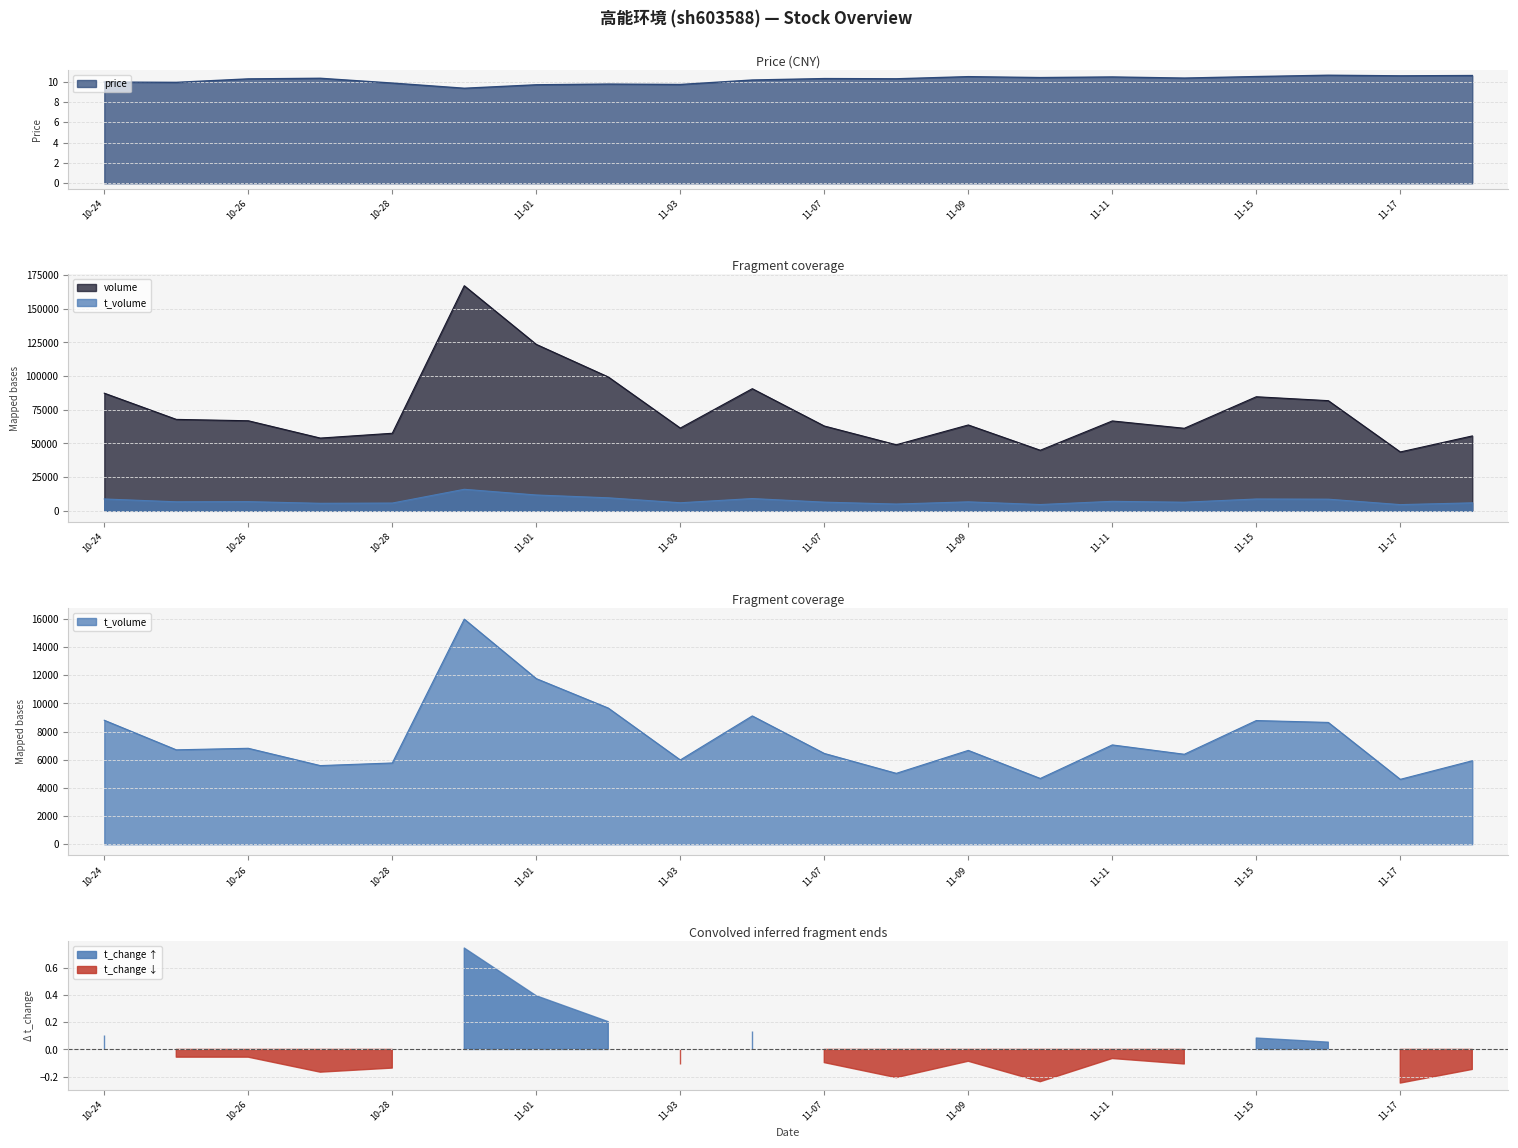

What is the maximum value for price?

10.6